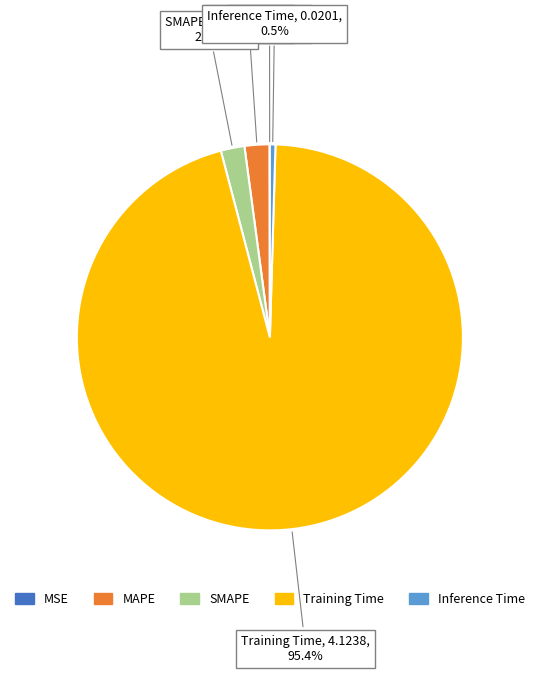

What is the largest slice in the pie chart?

Training Time